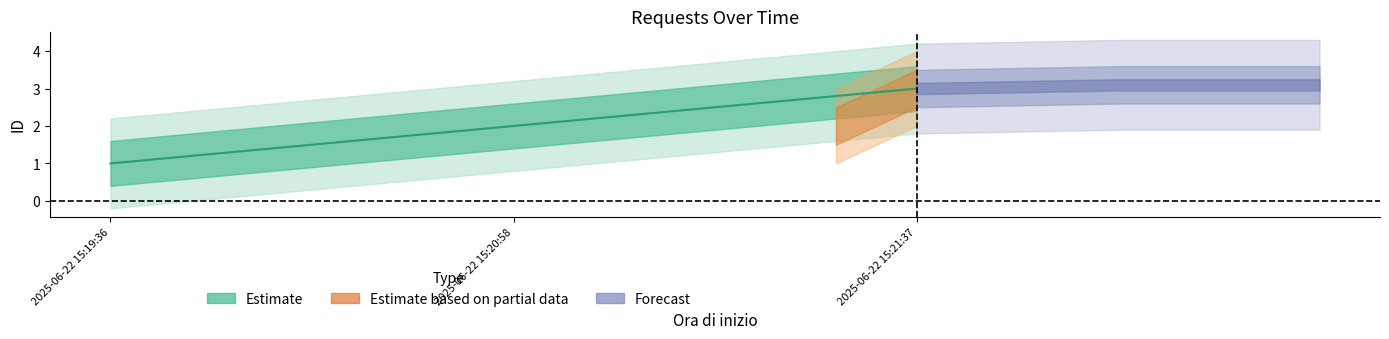

The chart shows a value of 1 at 2025-06-22 15:19:36. True or false?

True